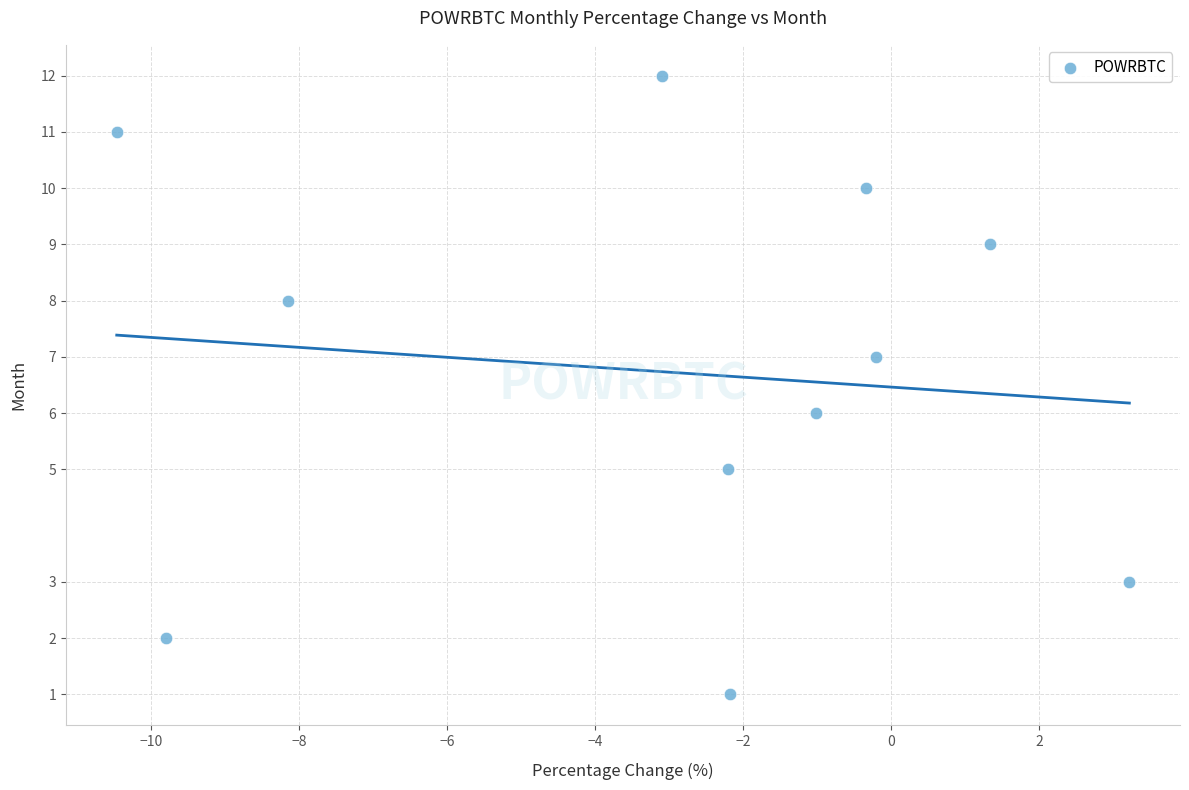

What is the average Y value?

7